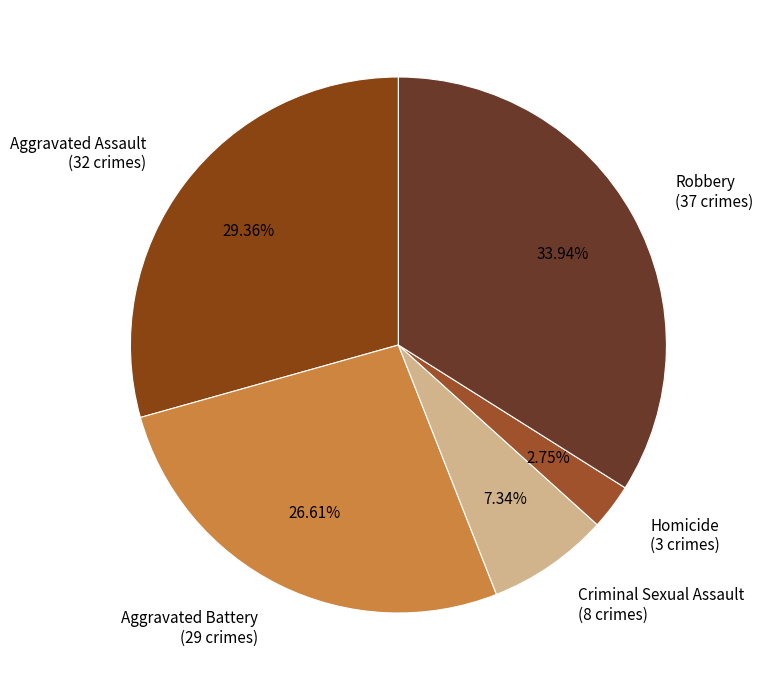

Does Robbery account for over 50% of the chart?

No